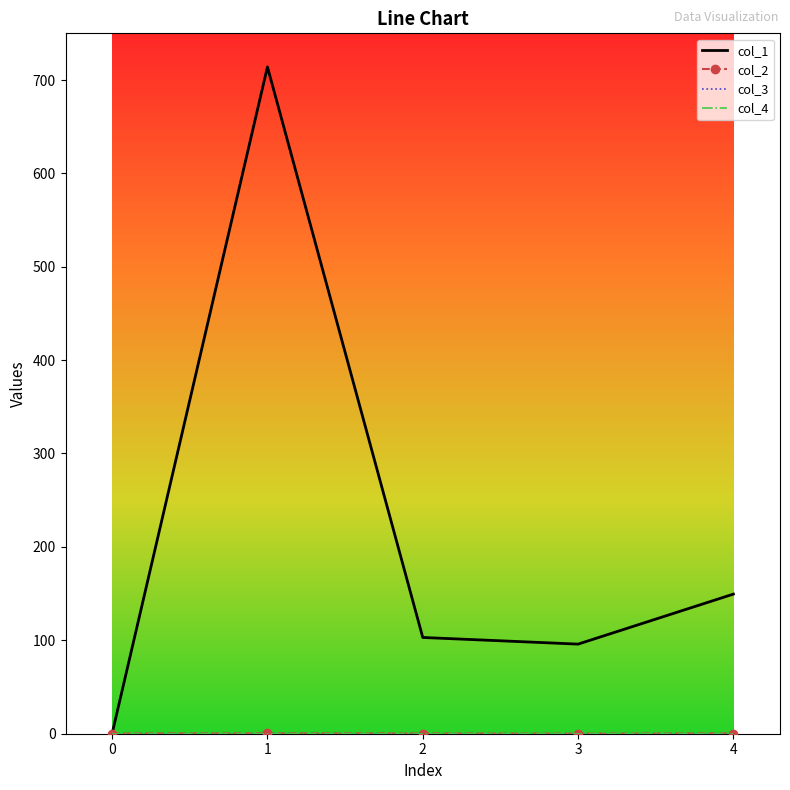

Which label corresponds to the smallest value in the chart?

3